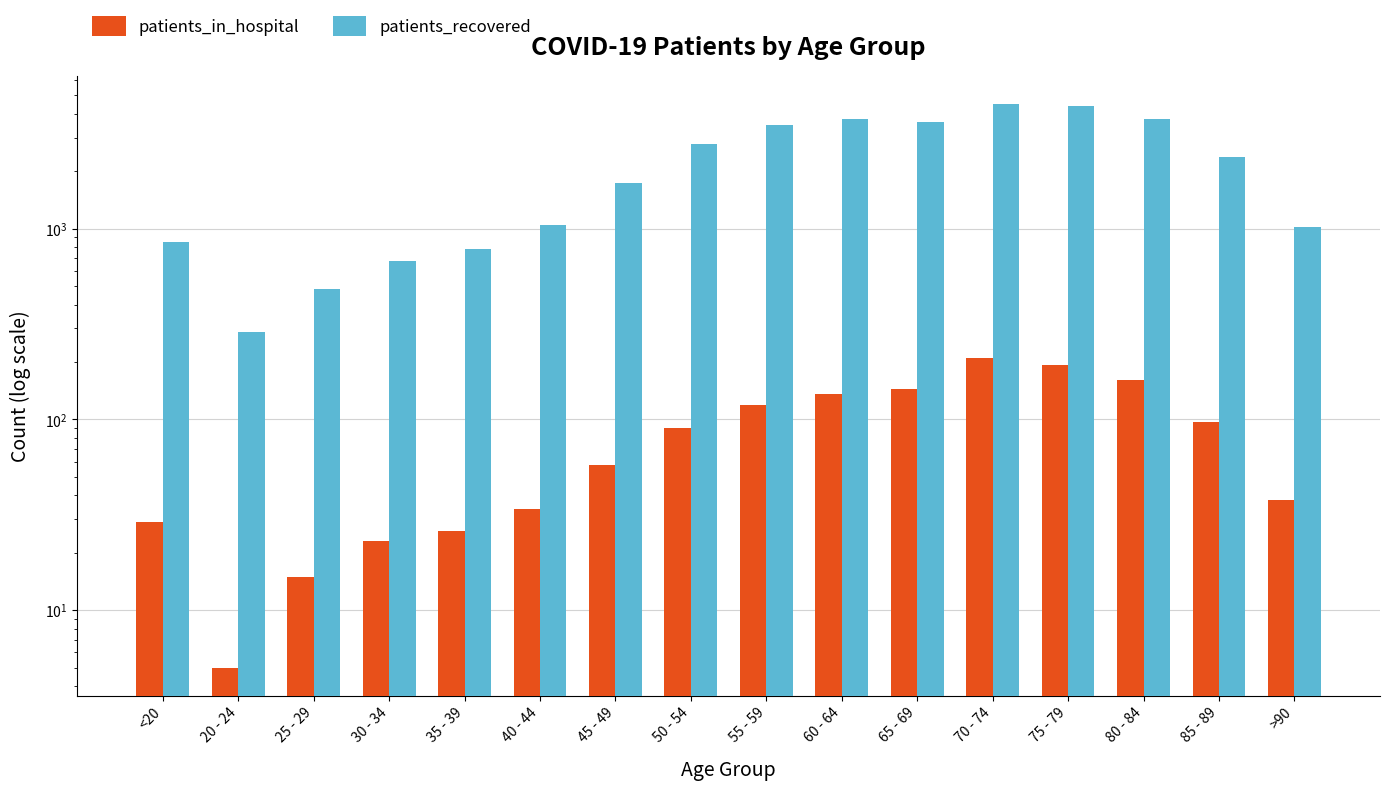

At which label does patients_in_hospital reach its peak?

70 - 74